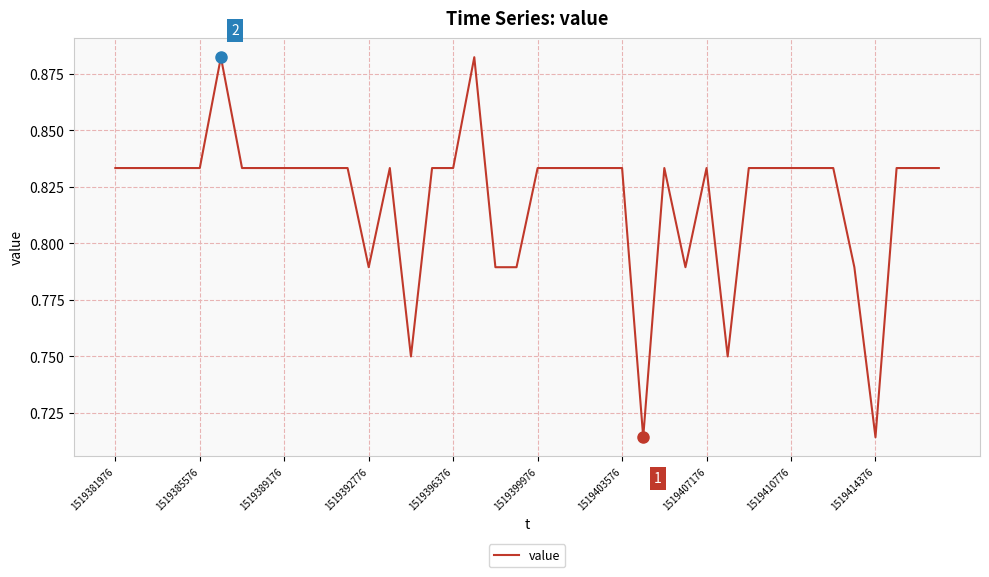

Is this an area chart (filled region under the line)?

No